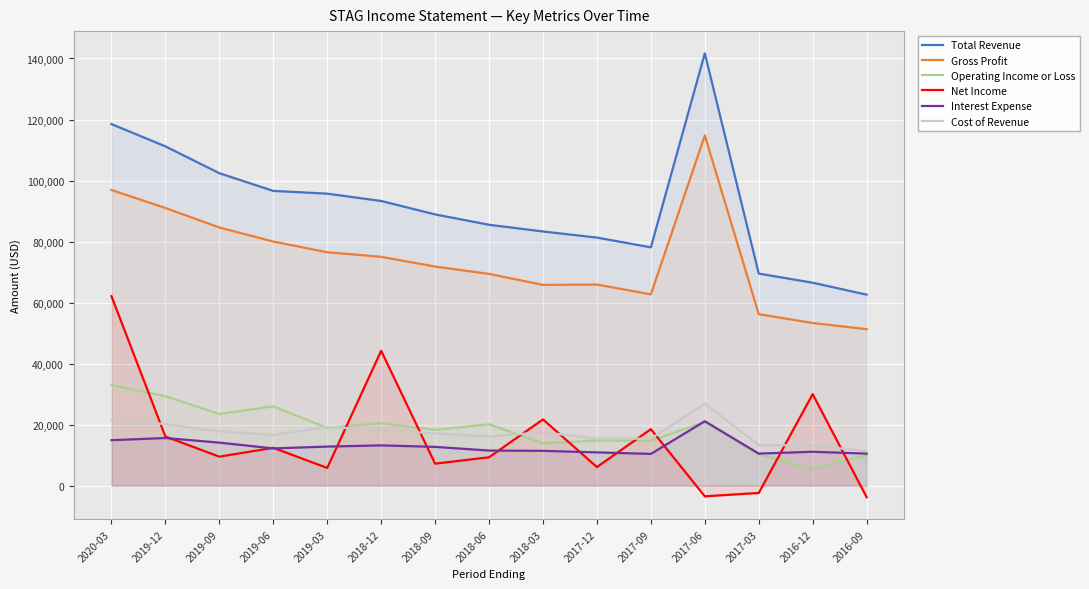

Which category has the highest value in the Cost of Revenue series?

2017-06